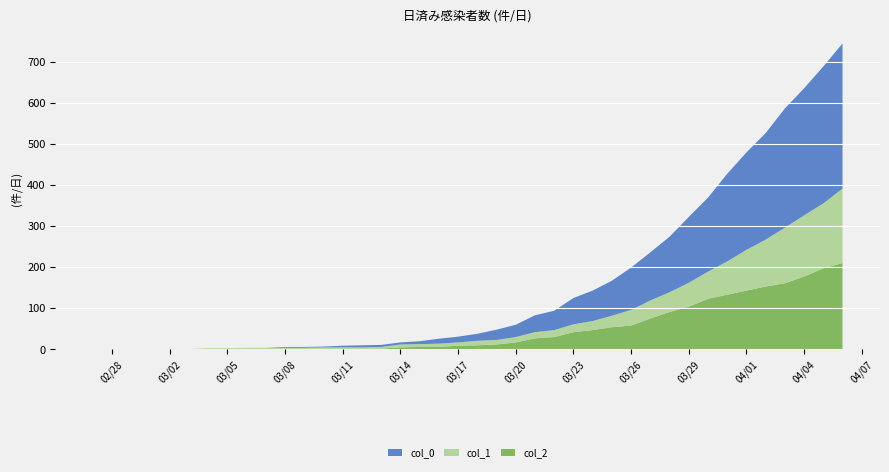

Reading left to right, what are all the values shown in this chart?

col_2: 2020-02-27=0	2020-02-28=0	2020-02-29=0	2020-03-01=1	2020-03-02=1	2020-03-03=1	2020-03-04=1	2020-03-05=1	2020-03-06=2	2020-03-07=1	2020-03-08=1	2020-03-09=1	2020-03-10=2	2020-03-11=2	2020-03-12=2	2020-03-13=2	2020-03-14=5	2020-03-15=6	2020-03-16=6	2020-03-17=9	2020-03-18=10	2020-03-19=12	2020-03-20=17	2020-03-21=27	2020-03-22=30	2020-03-23=42	2020-03-24=47	2020-03-25=54	2020-03-26=58	2020-03-27=75	2020-03-28=91	2020-03-29=104	2020-03-30=123	2020-03-31=133	2020-04-01=143	2020-04-02=153	2020-04-03=161	2020-04-04=177	2020-04-05=197	2020-04-06=210
col_1: 2020-02-27=0	2020-02-28=0	2020-02-29=0	2020-03-01=0	2020-03-02=0	2020-03-03=0	2020-03-04=2	2020-03-05=2	2020-03-06=2	2020-03-07=3	2020-03-08=3	2020-03-09=3	2020-03-10=3	2020-03-11=3	2020-03-12=3	2020-03-13=4	2020-03-14=7	2020-03-15=7	2020-03-16=8	2020-03-17=8	2020-03-18=11	2020-03-19=11	2020-03-20=13	2020-03-21=15	2020-03-22=17	2020-03-23=19	2020-03-24=22	2020-03-25=28	2020-03-26=38	2020-03-27=44	2020-03-28=48	2020-03-29=58	2020-03-30=66	2020-03-31=81	2020-04-01=99	2020-04-02=114	2020-04-03=135	2020-04-04=149	2020-04-05=158	2020-04-06=181
col_0: 2020-02-27=0	2020-02-28=0	2020-02-29=0	2020-03-01=0	2020-03-02=0	2020-03-03=0	2020-03-04=0	2020-03-05=0	2020-03-06=0	2020-03-07=0	2020-03-08=2	2020-03-09=2	2020-03-10=2	2020-03-11=4	2020-03-12=5	2020-03-13=5	2020-03-14=5	2020-03-15=7	2020-03-16=12	2020-03-17=14	2020-03-18=17	2020-03-19=25	2020-03-20=30	2020-03-21=41	2020-03-22=47	2020-03-23=64	2020-03-24=74	2020-03-25=85	2020-03-26=103	2020-03-27=117	2020-03-28=135	2020-03-29=160	2020-03-30=180	2020-03-31=213	2020-04-01=237	2020-04-02=259	2020-04-03=290	2020-04-04=309	2020-04-05=333	2020-04-06=353